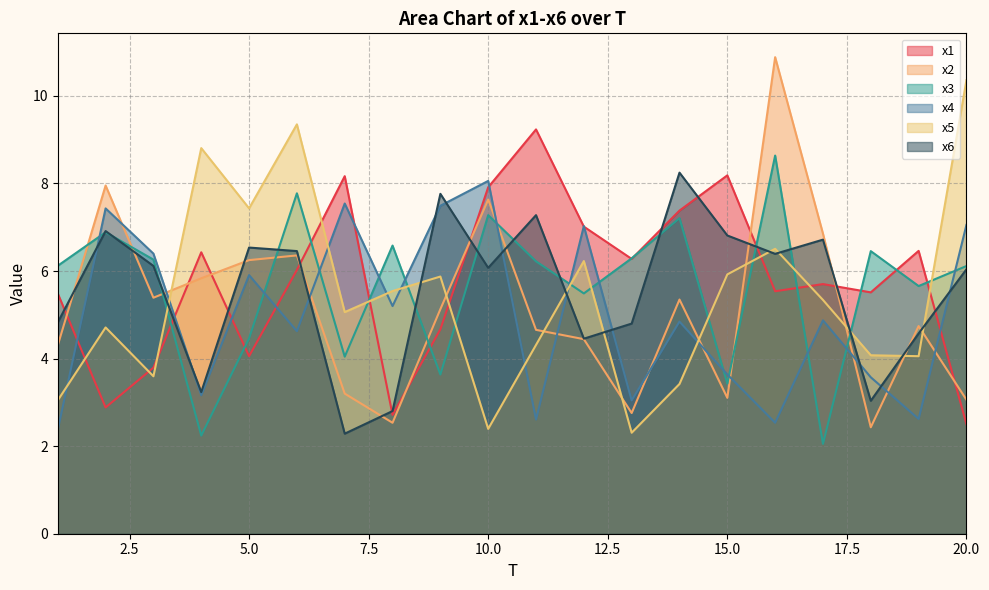

What is the average value of the x4 series?

5.0